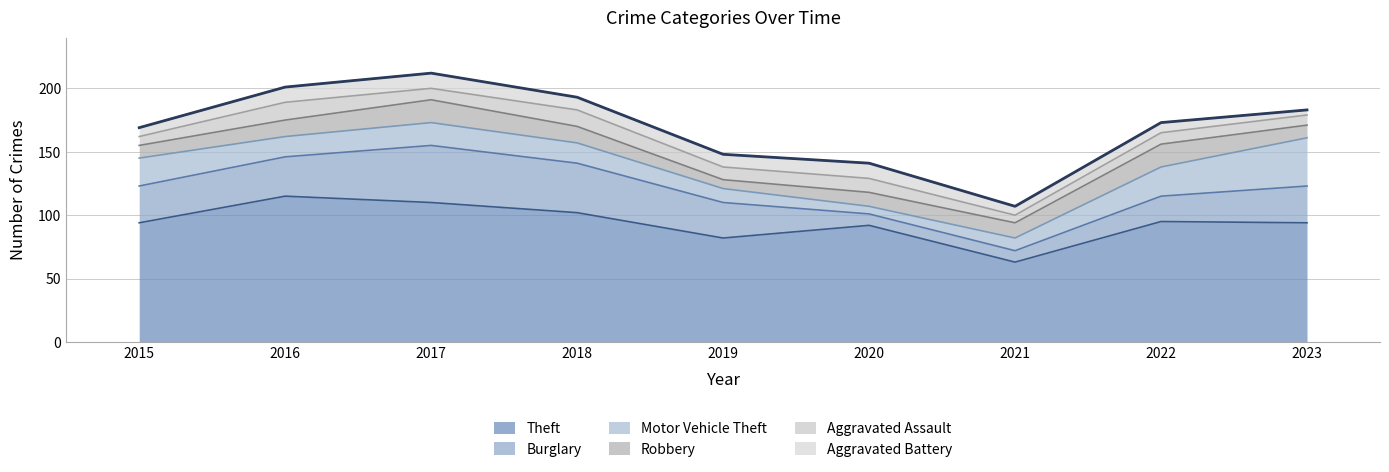

True or false: Robbery has a value of 13 at 2018.

True